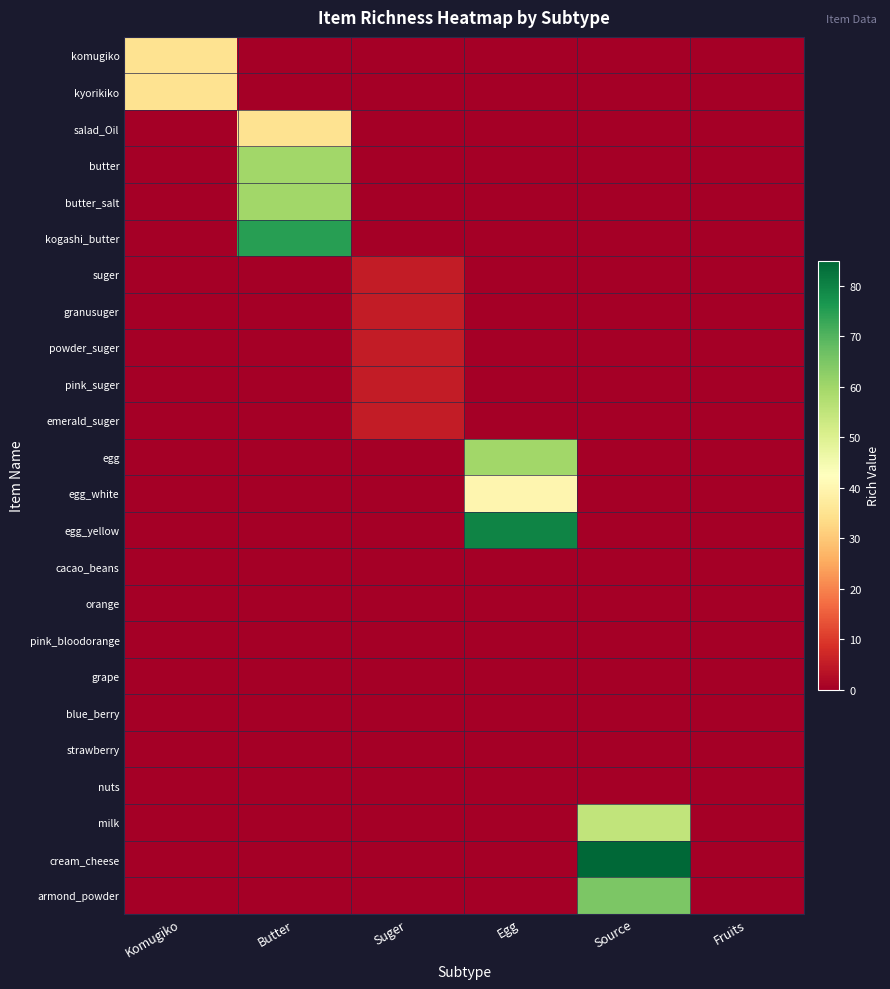

Reading left to right, list all the values displayed in this chart.

komugiko: Komugiko=35	Butter=0	Suger=0	Egg=0	Source=0	Fruits=0
kyorikiko: Komugiko=35	Butter=0	Suger=0	Egg=0	Source=0	Fruits=0
salad_Oil: Komugiko=0	Butter=35	Suger=0	Egg=0	Source=0	Fruits=0
butter: Komugiko=0	Butter=60	Suger=0	Egg=0	Source=0	Fruits=0
butter_salt: Komugiko=0	Butter=60	Suger=0	Egg=0	Source=0	Fruits=0
kogashi_butter: Komugiko=0	Butter=75	Suger=0	Egg=0	Source=0	Fruits=0
suger: Komugiko=0	Butter=0	Suger=5	Egg=0	Source=0	Fruits=0
granusuger: Komugiko=0	Butter=0	Suger=5	Egg=0	Source=0	Fruits=0
powder_suger: Komugiko=0	Butter=0	Suger=5	Egg=0	Source=0	Fruits=0
pink_suger: Komugiko=0	Butter=0	Suger=5	Egg=0	Source=0	Fruits=0
emerald_suger: Komugiko=0	Butter=0	Suger=5	Egg=0	Source=0	Fruits=0
egg: Komugiko=0	Butter=0	Suger=0	Egg=60	Source=0	Fruits=0
egg_white: Komugiko=0	Butter=0	Suger=0	Egg=40	Source=0	Fruits=0
egg_yellow: Komugiko=0	Butter=0	Suger=0	Egg=80	Source=0	Fruits=0
cacao_beans: Komugiko=0	Butter=0	Suger=0	Egg=0	Source=0	Fruits=0
orange: Komugiko=0	Butter=0	Suger=0	Egg=0	Source=0	Fruits=0
pink_bloodorange: Komugiko=0	Butter=0	Suger=0	Egg=0	Source=0	Fruits=0
grape: Komugiko=0	Butter=0	Suger=0	Egg=0	Source=0	Fruits=0
blue_berry: Komugiko=0	Butter=0	Suger=0	Egg=0	Source=0	Fruits=0
strawberry: Komugiko=0	Butter=0	Suger=0	Egg=0	Source=0	Fruits=0
nuts: Komugiko=0	Butter=0	Suger=0	Egg=0	Source=0	Fruits=0
milk: Komugiko=0	Butter=0	Suger=0	Egg=0	Source=55	Fruits=0
cream_cheese: Komugiko=0	Butter=0	Suger=0	Egg=0	Source=85	Fruits=0
armond_powder: Komugiko=0	Butter=0	Suger=0	Egg=0	Source=65	Fruits=0